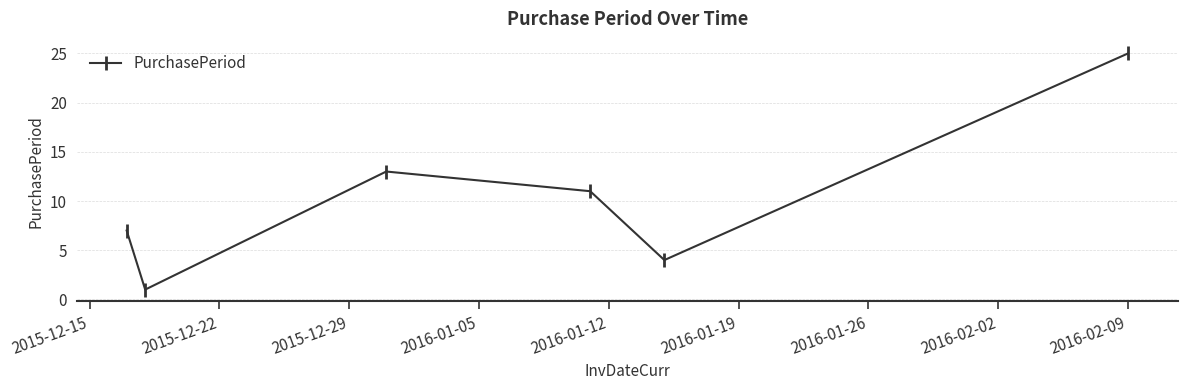

What is the greatest value displayed?

25